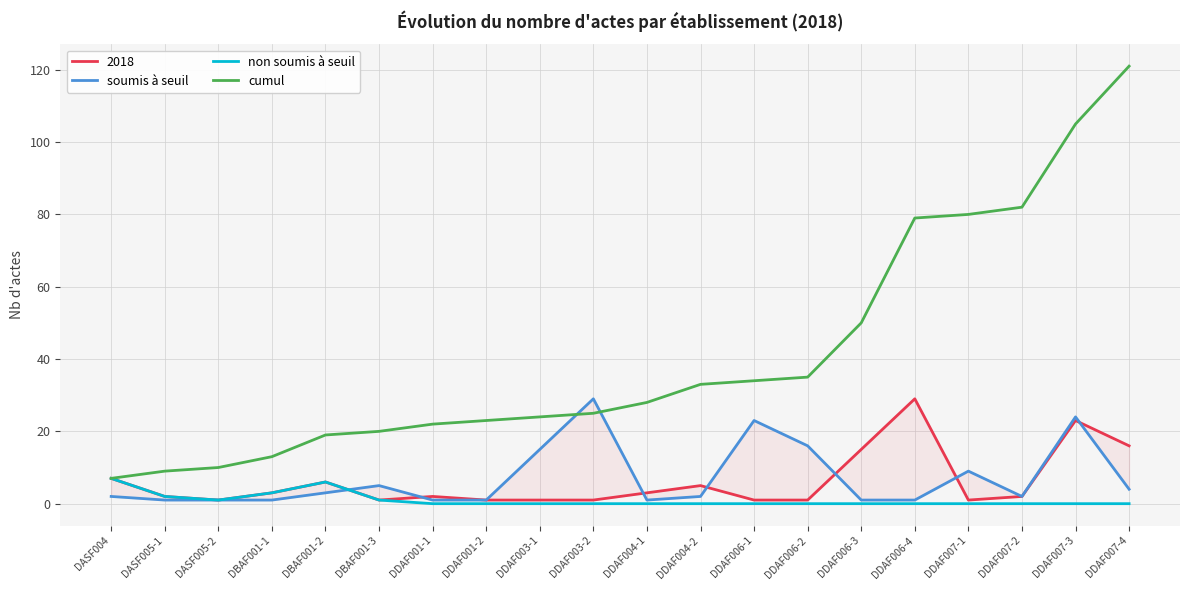

What is the approximate value of soumis à seuil at DDAF007-3, to the nearest 10?

20